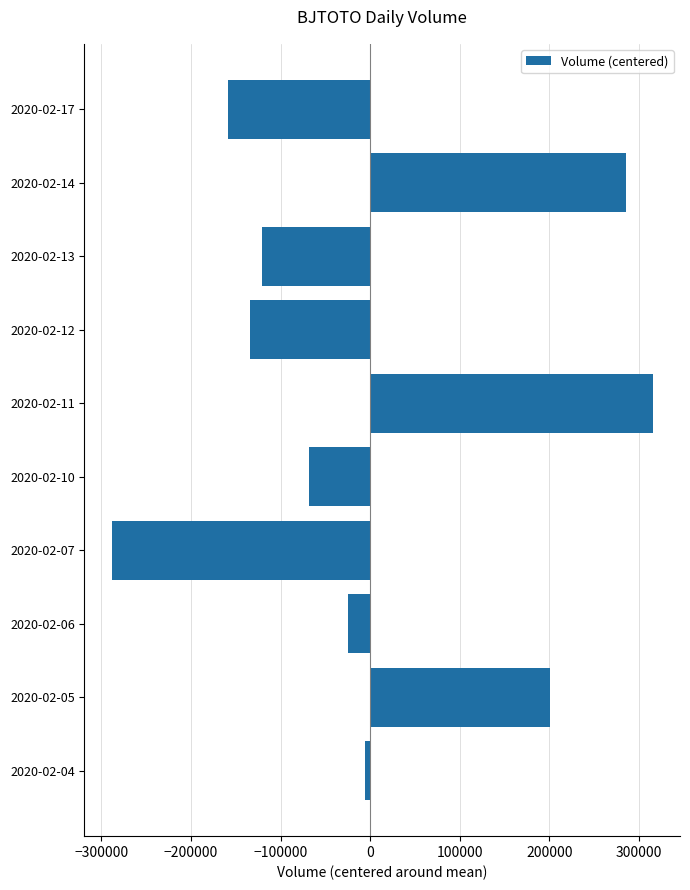

List the labels in order of value, smallest first.

2020-02-07, 2020-02-17, 2020-02-12, 2020-02-13, 2020-02-10, 2020-02-06, 2020-02-04, 2020-02-05, 2020-02-14, 2020-02-11